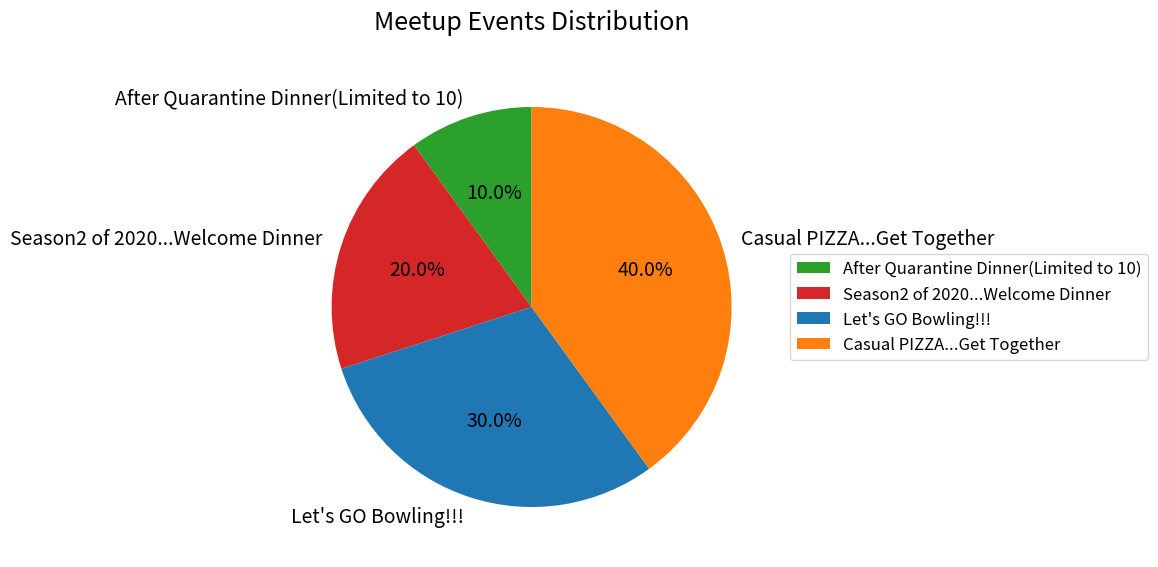

What percentage is the After Quarantine Dinner(Limited to 10) slice, to the nearest percent?

10%